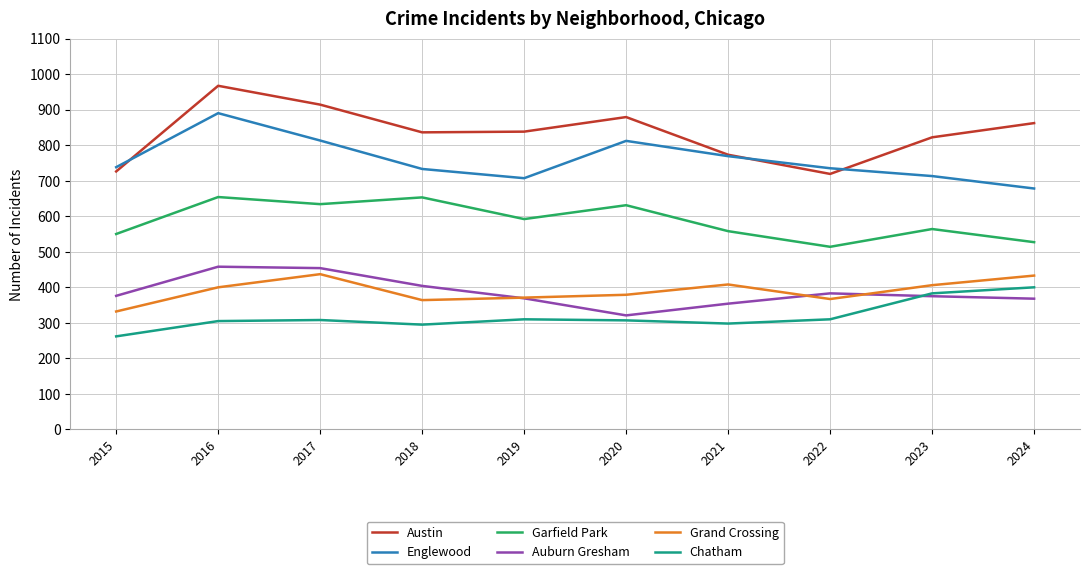

Rank the series by their maximum value, from lowest to highest.

Chatham, Grand Crossing, Auburn Gresham, Garfield Park, Englewood, Austin